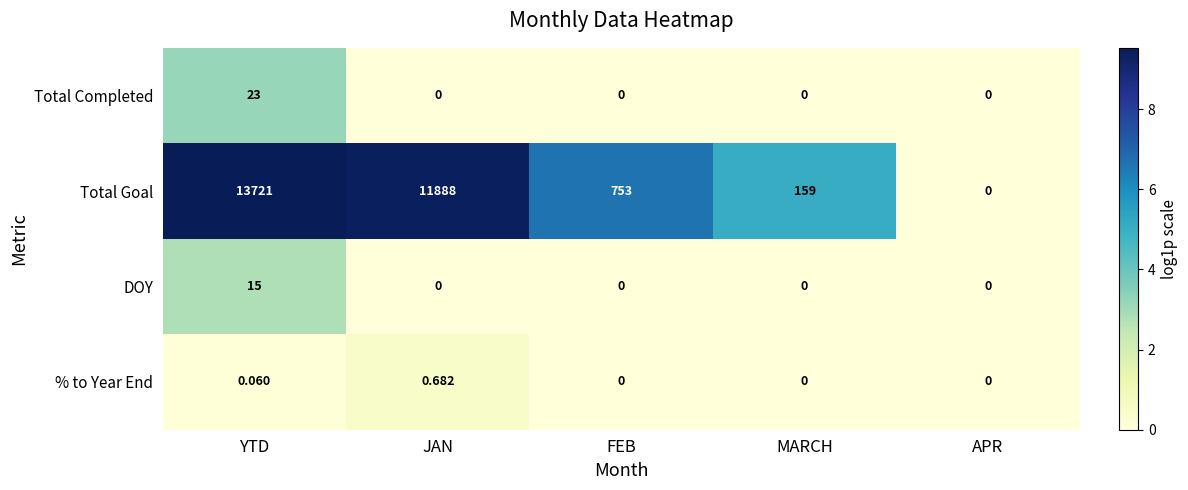

At which category is the sum across all series the highest?

YTD